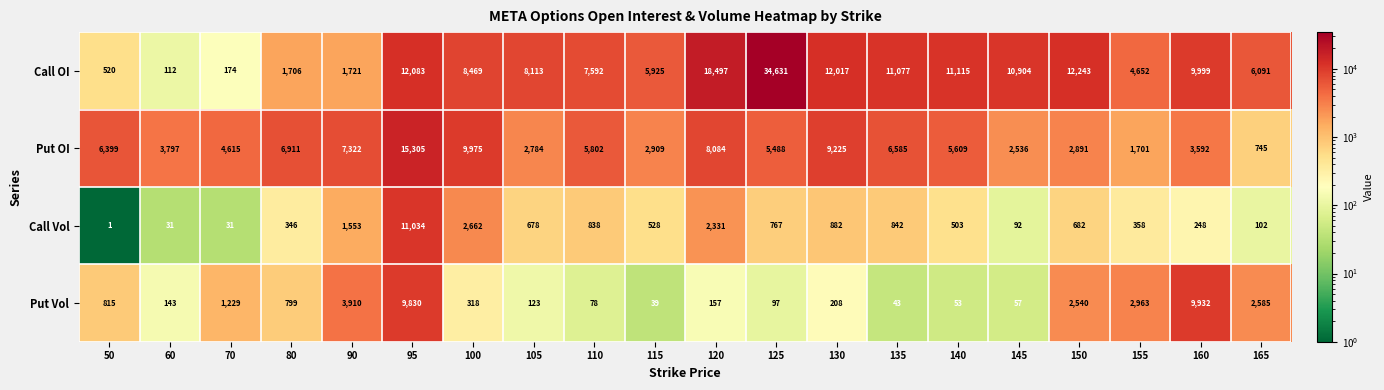

Read the Put OI value at 50.

6399